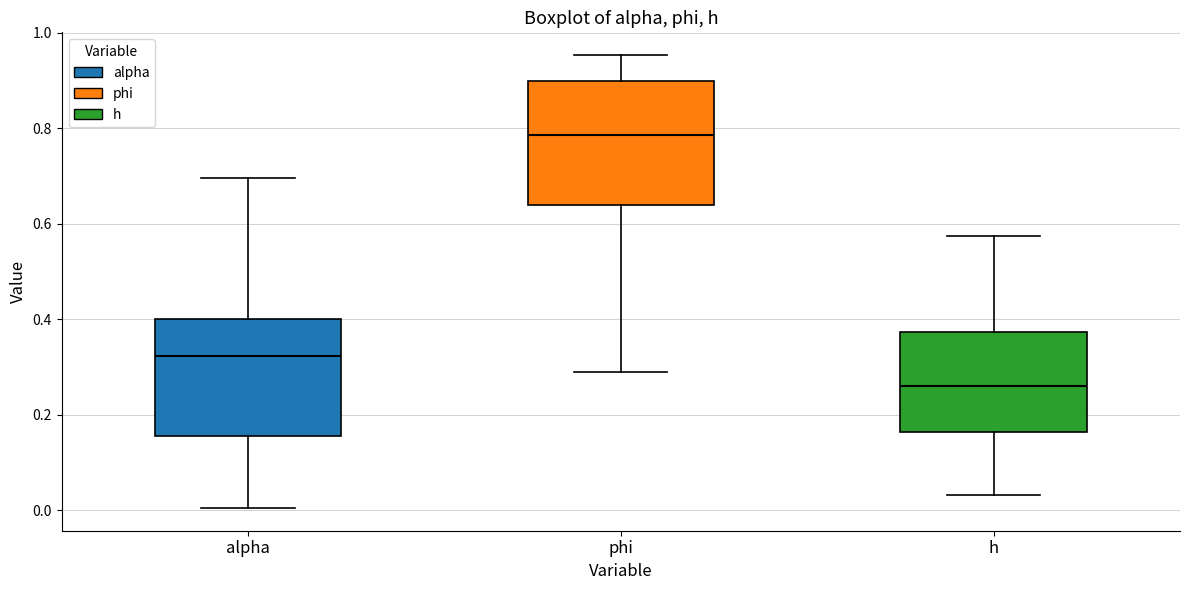

Reading left to right, read every box against the y-axis: the position of its median line, the range the box covers, and the ends of its whiskers. The values are not printed on the chart, so give them approximately, as read against the axis.

alpha: median 0.32, box 0.16 to 0.40, whiskers 0.00 to 0.70
phi: median 0.78, box 0.64 to 0.90, whiskers 0.30 to 0.96
h: median 0.26, box 0.16 to 0.38, whiskers 0.04 to 0.58